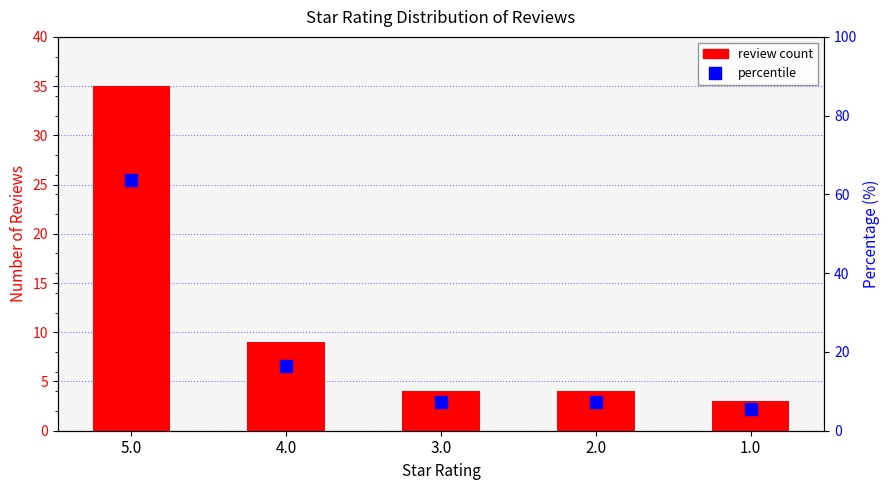

What are all the series names shown in the legend?

review count, percentile